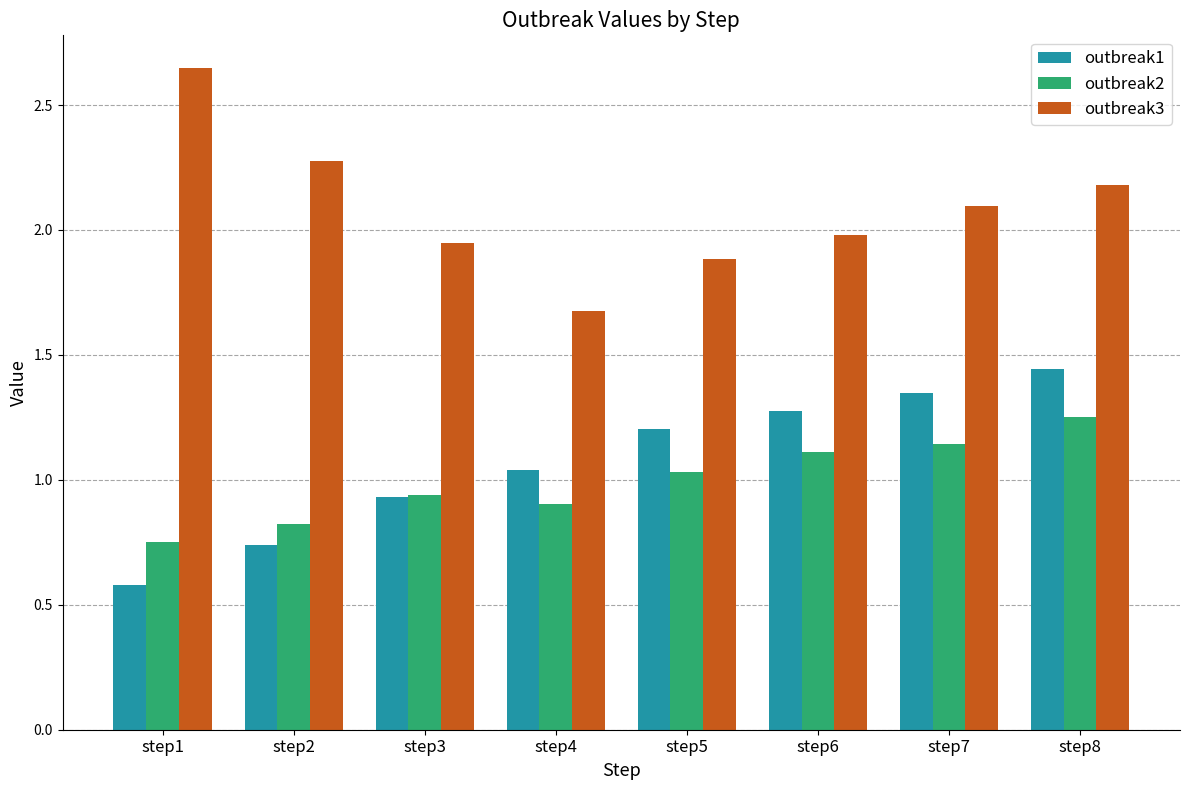

How many groups of bars are there?

8